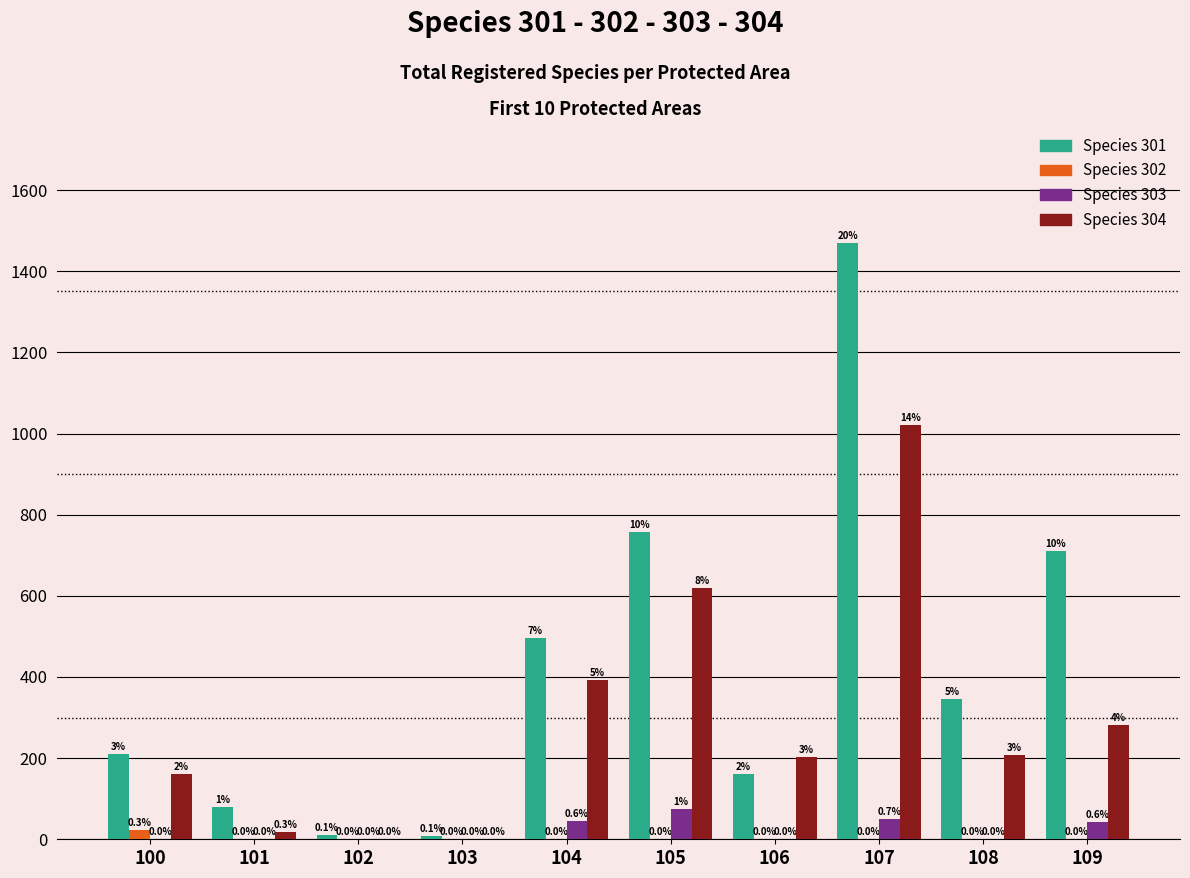

At which category is the sum across all series the highest?

107